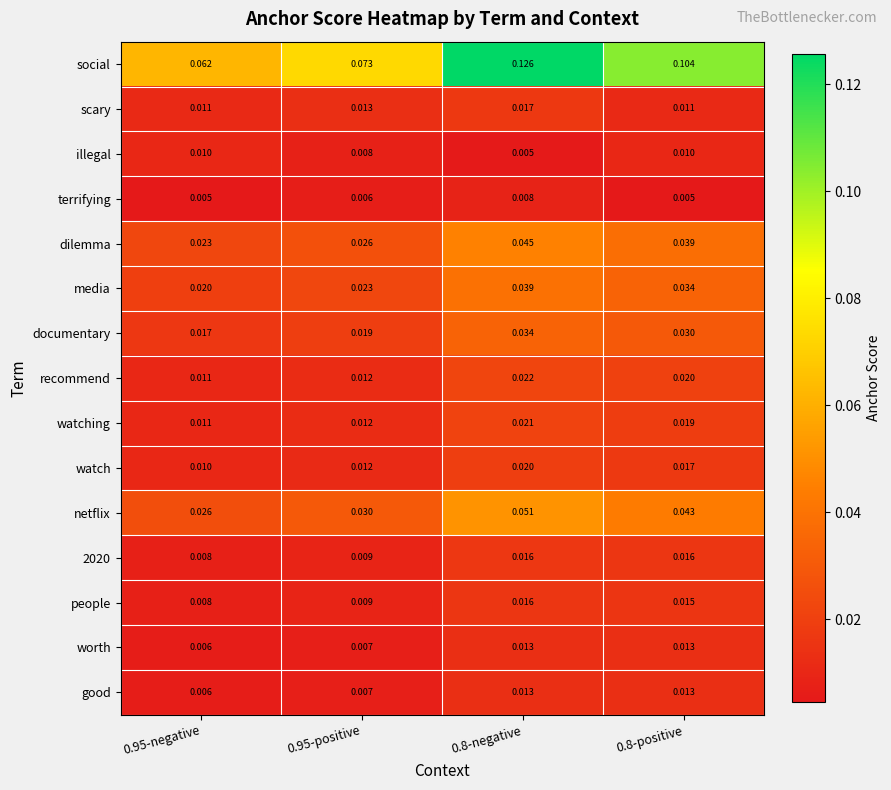

Between 0.95-negative and 0.8-positive, which series saw the biggest shift?

social